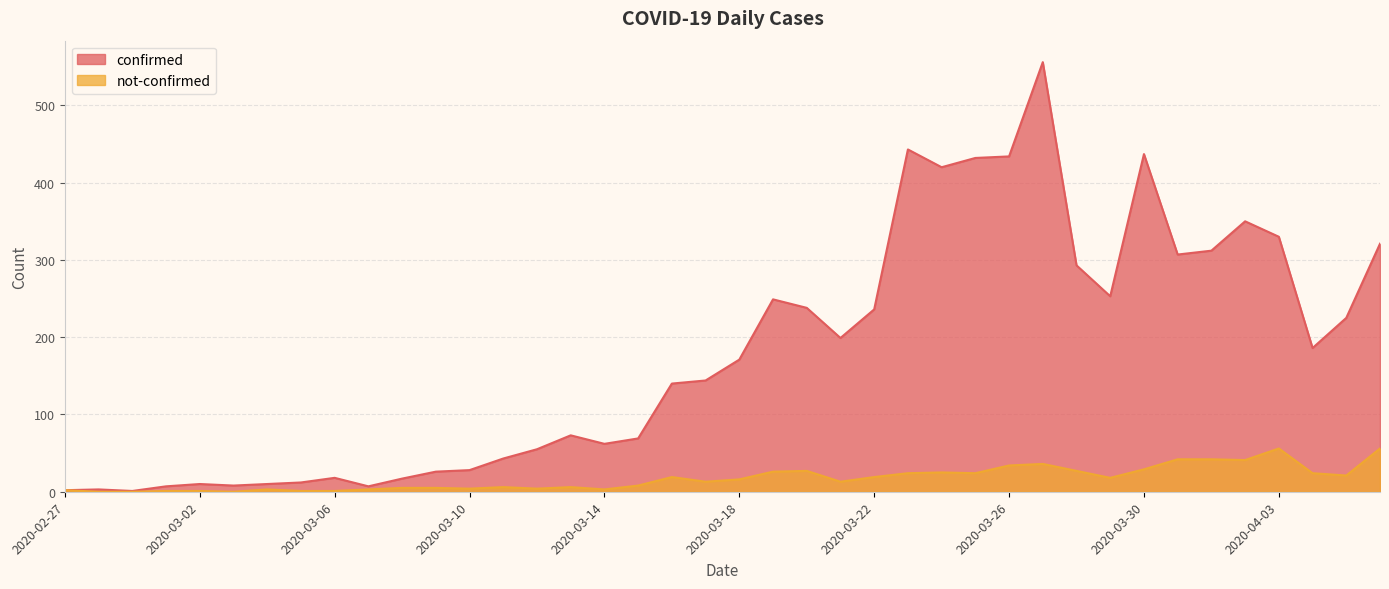

The not-confirmed series shows 5 at 2020-03-08. True or false?

True